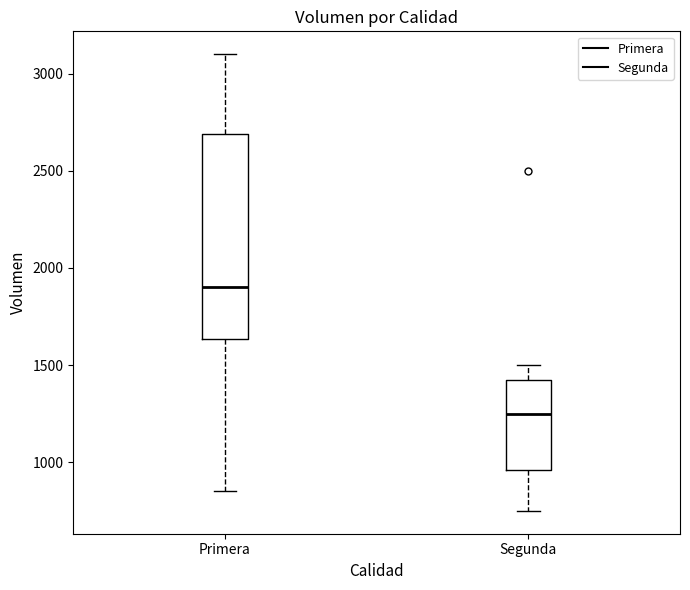

Reading left to right, read every box against the y-axis: the position of its median line, the range the box covers, and the ends of its whiskers. The values are not printed on the chart, so give them approximately, as read against the axis.

Primera: median 1900, box 1650 to 2700, whiskers 850 to 3100
Segunda: median 1250, box 950 to 1450, whiskers 750 to 1500